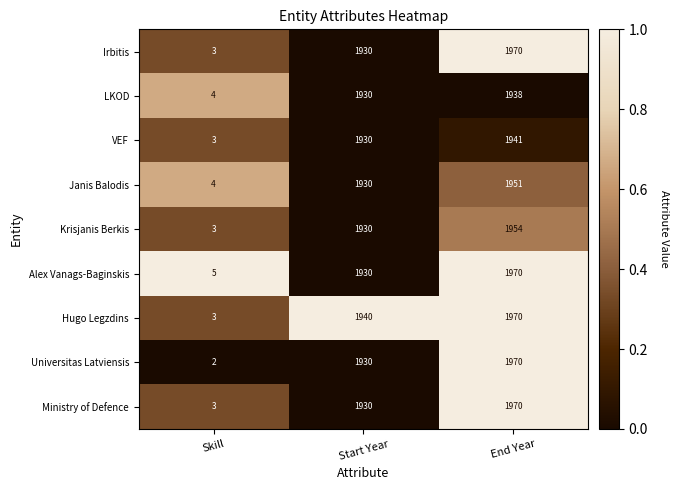

True or false: Universitas Latviensis has a value of 2 at Skill.

True